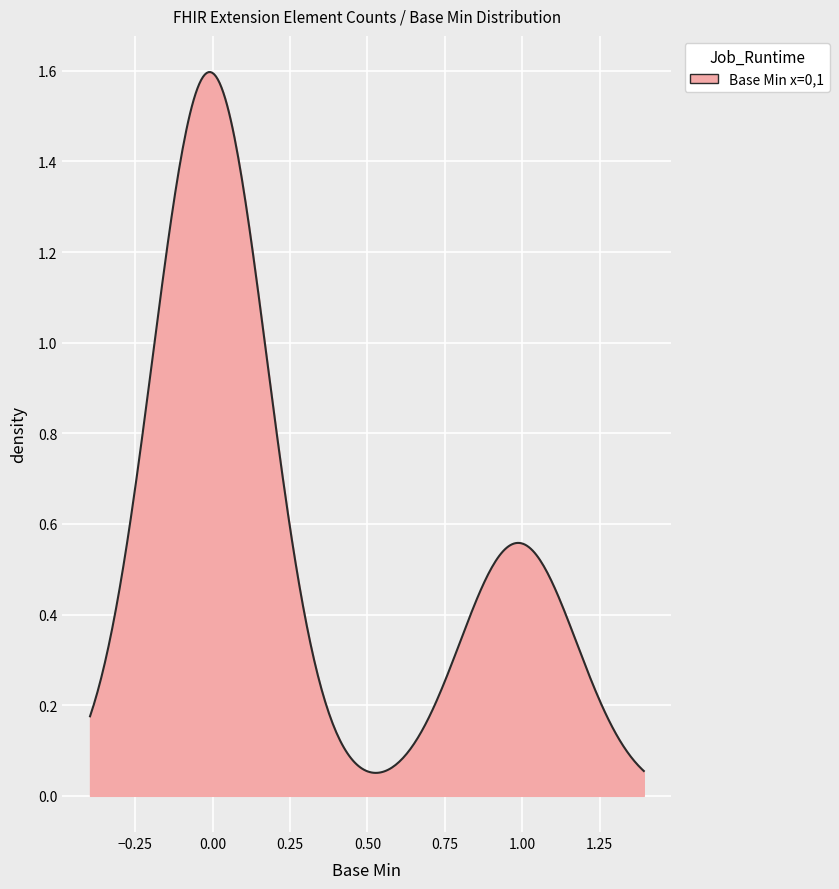

How many lines are shown in the chart?

1